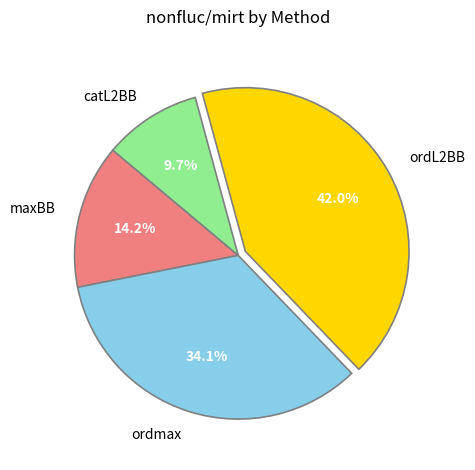

How much of the chart is everything except catL2BB?

90.3%